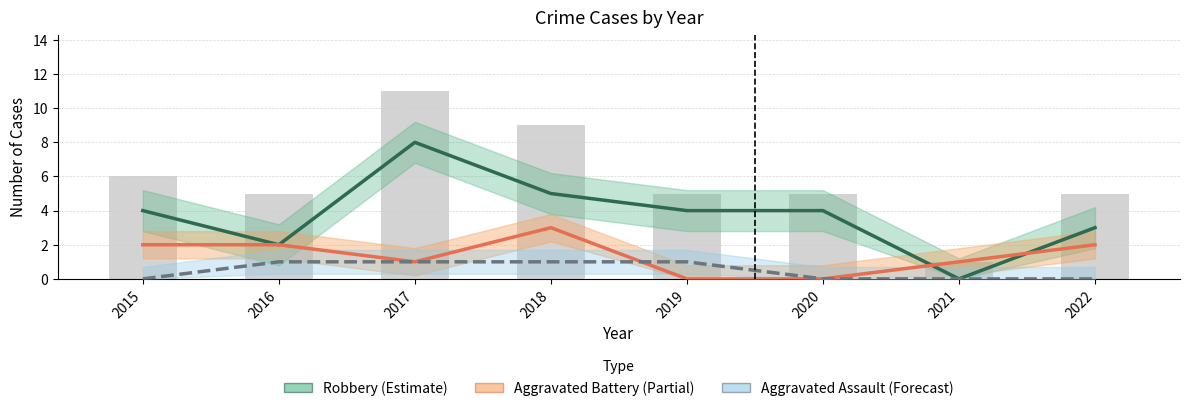

At which category is the sum across all series the highest?

2017